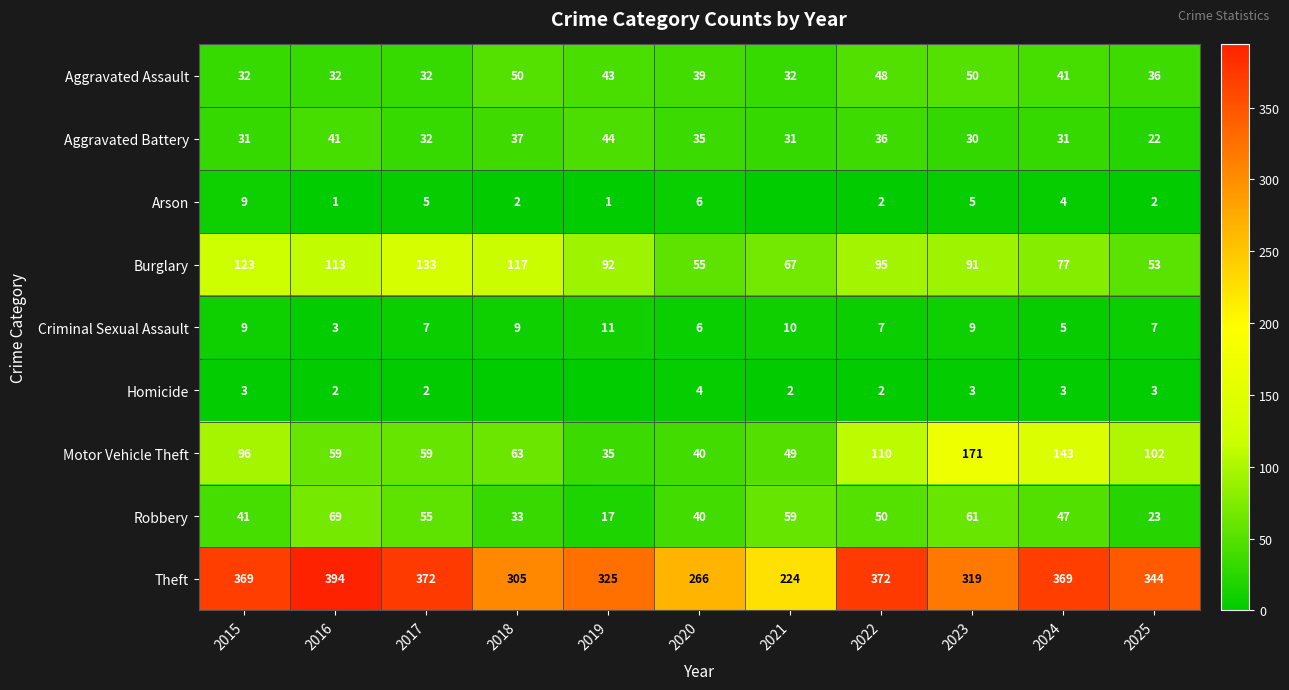

True or false: Motor Vehicle Theft has a value of 143 at 2024.

True